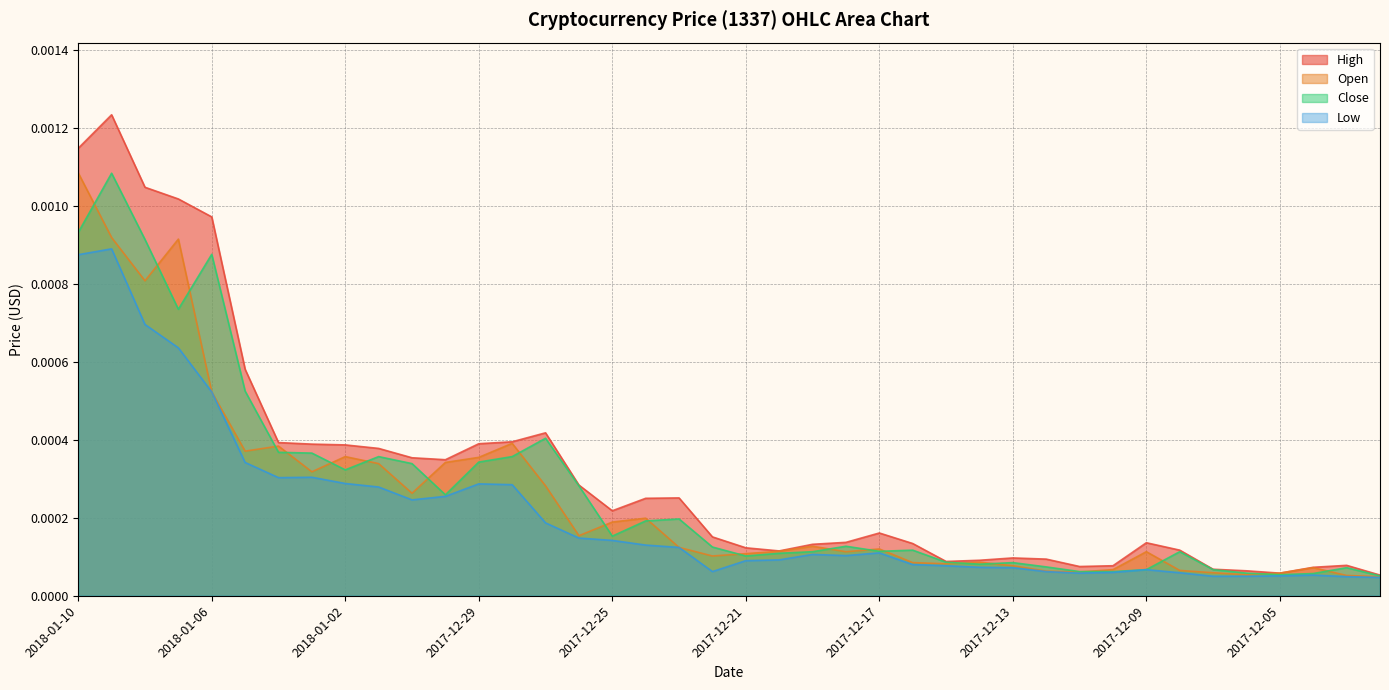

What are all the series names shown in the legend?

High, Open, Close, Low